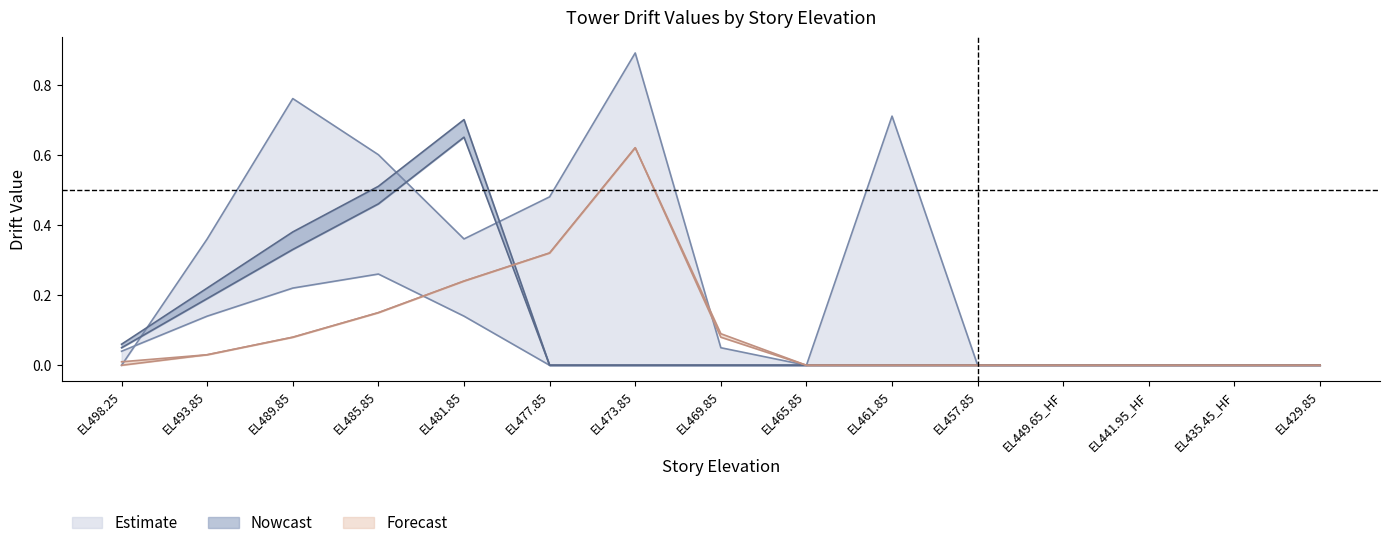

Between EL481.85 and EL429.85, which is larger?

EL481.85